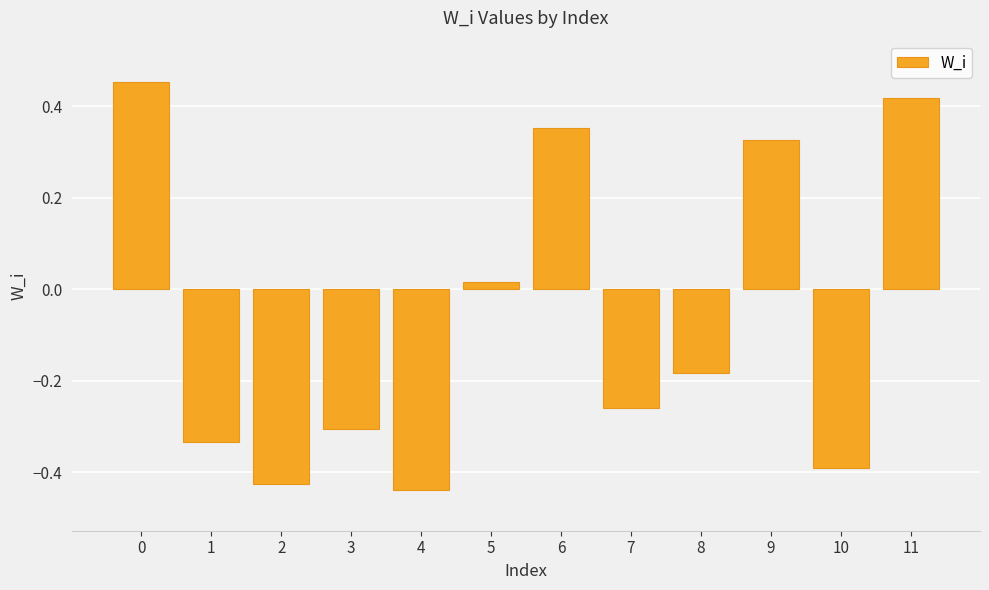

The chart shows a value of 0.5 at 9. True or false?

False